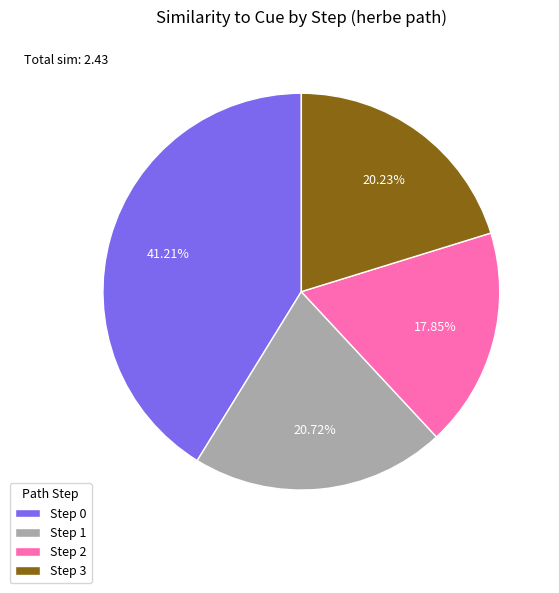

Do Step 3 and Step 0 together represent more than half of the pie?

Yes